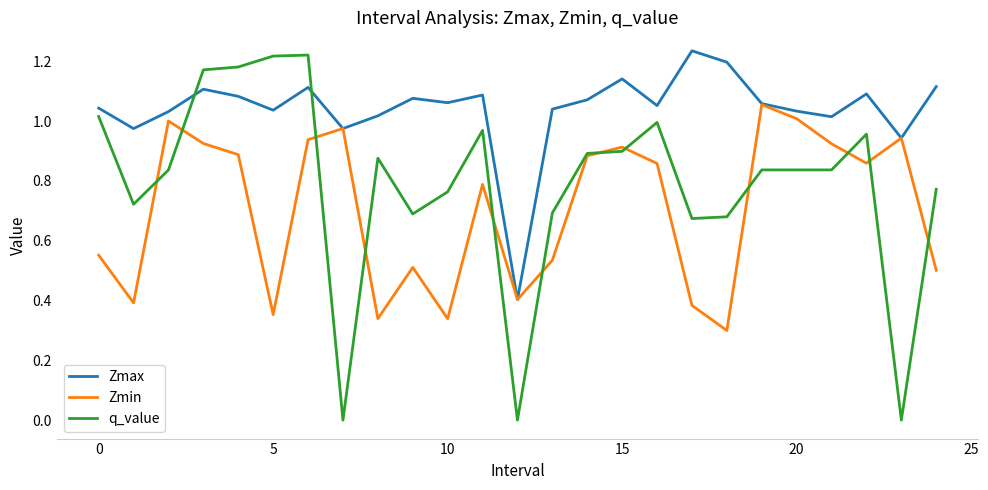

How many values in the Zmax series exceed 1?

21